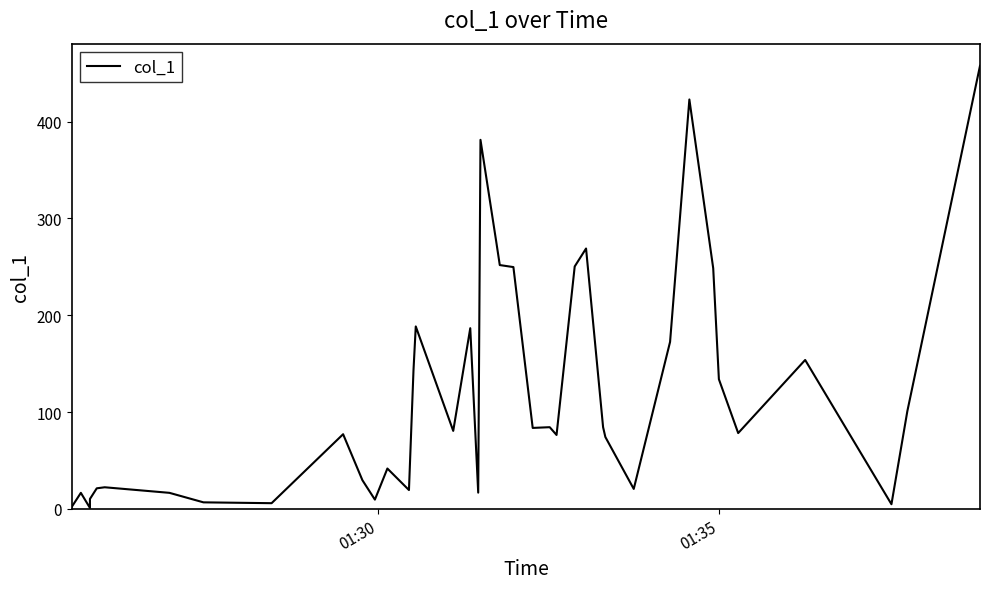

What is the difference between the maximum and minimum values?

456.6